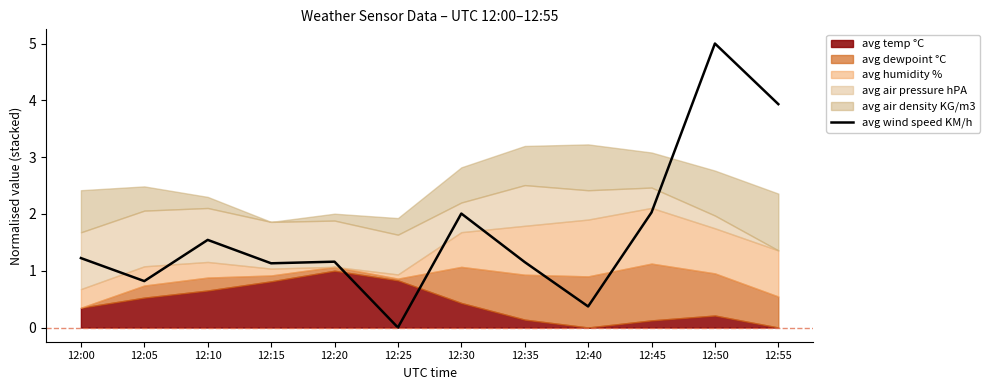

How many interior local valleys (lower than both neighbors) does the data have?

4